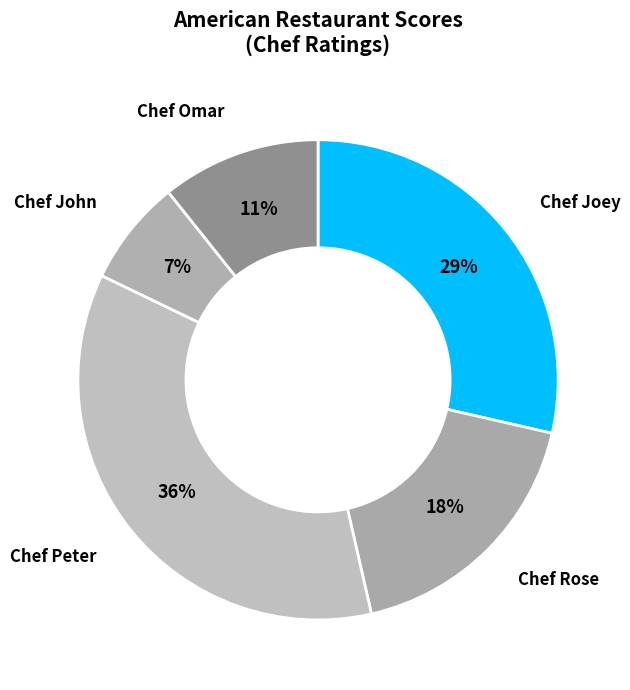

To the nearest percent, what portion does Chef John represent?

7%